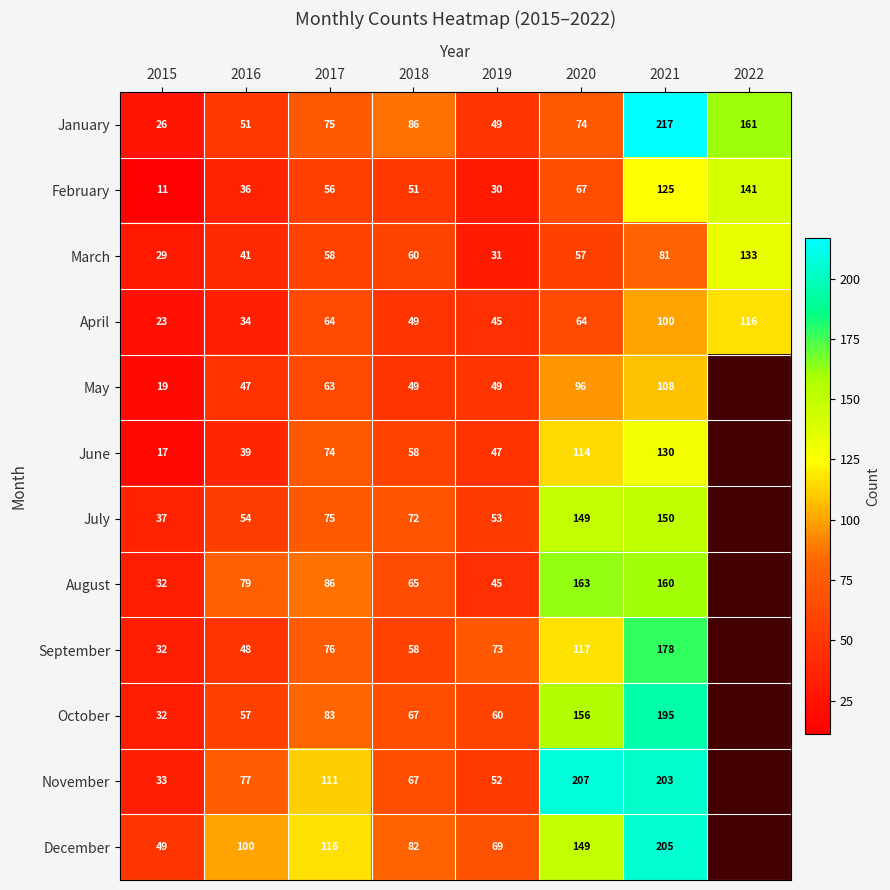

Between 2020 and 2016, which is larger?

2020